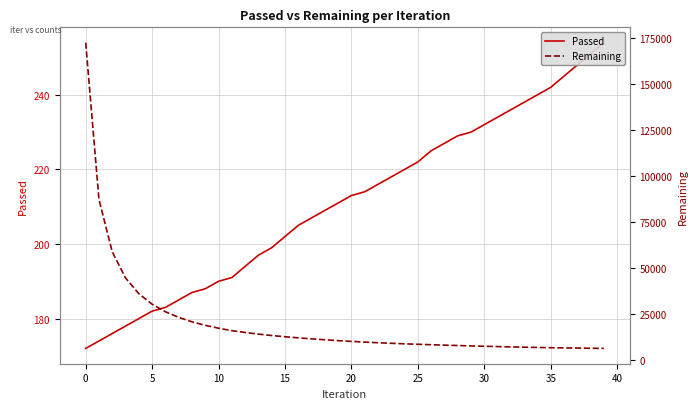

What is the label of the 37th point from the left?

36